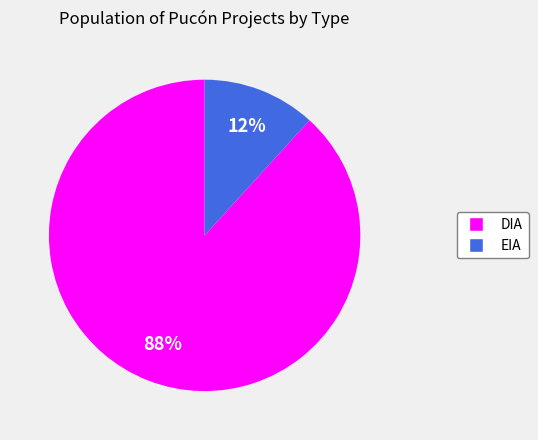

Is it true that DIA is 88% of the pie?

True